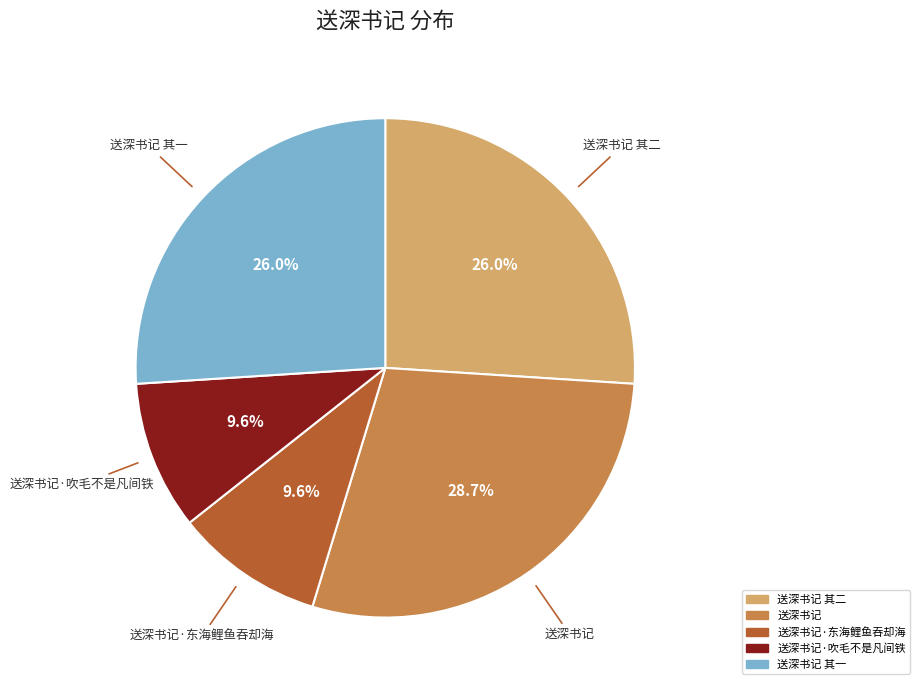

Does any single category account for the majority?

No